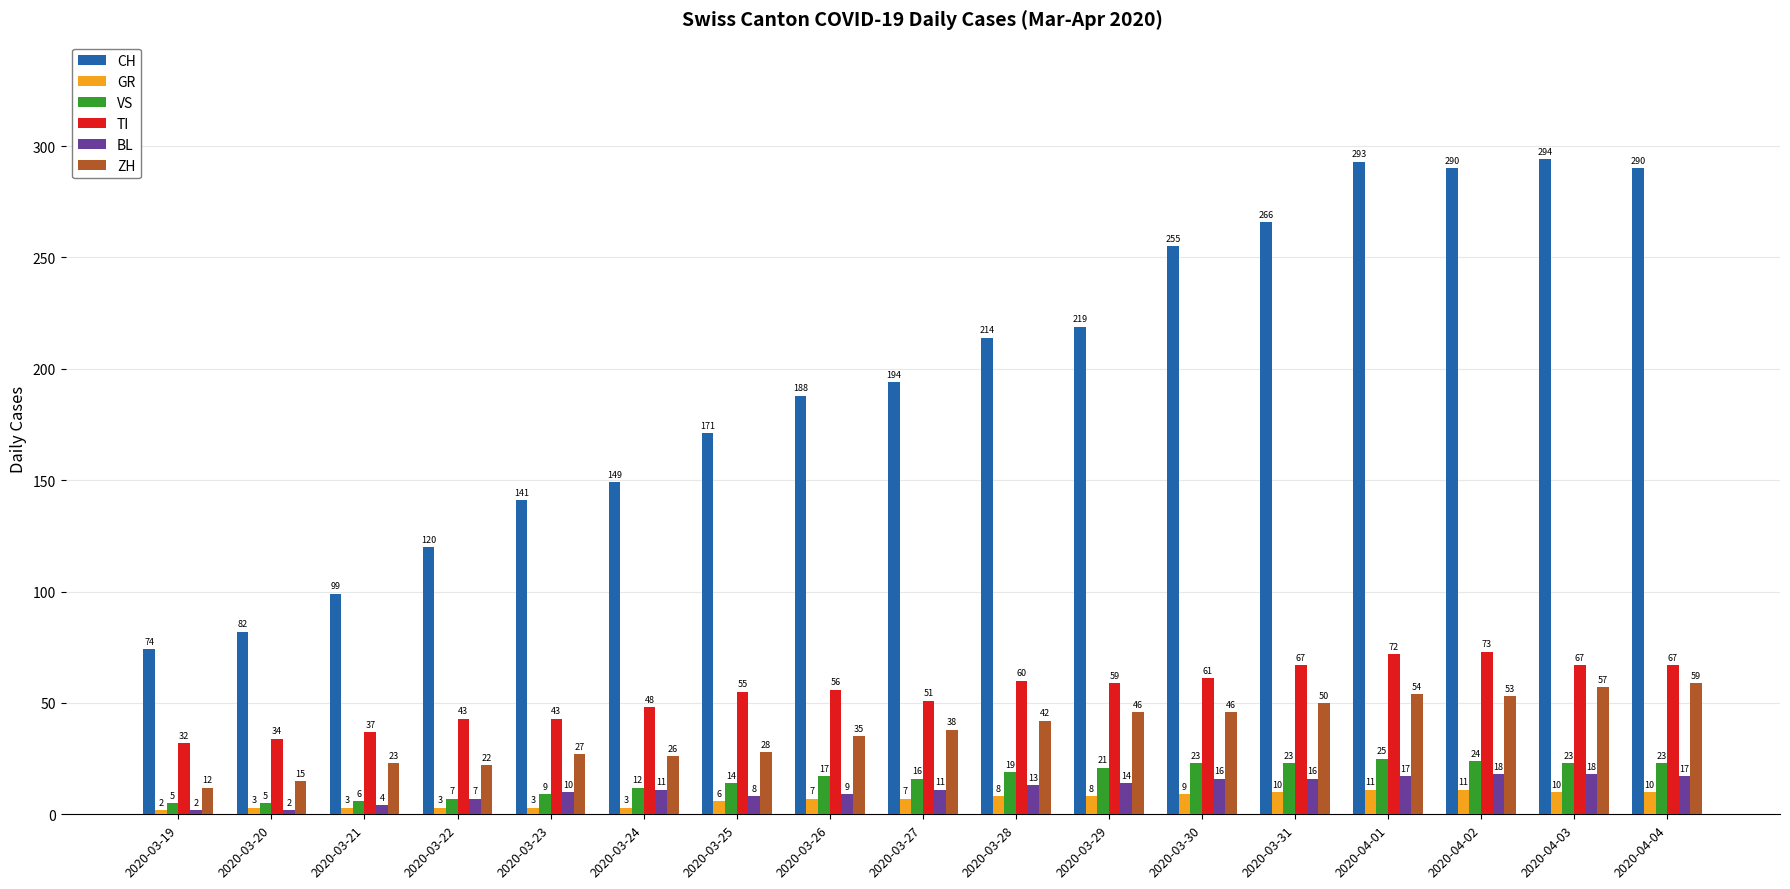

At which category does the chart reach its peak across all series?

2020-04-03